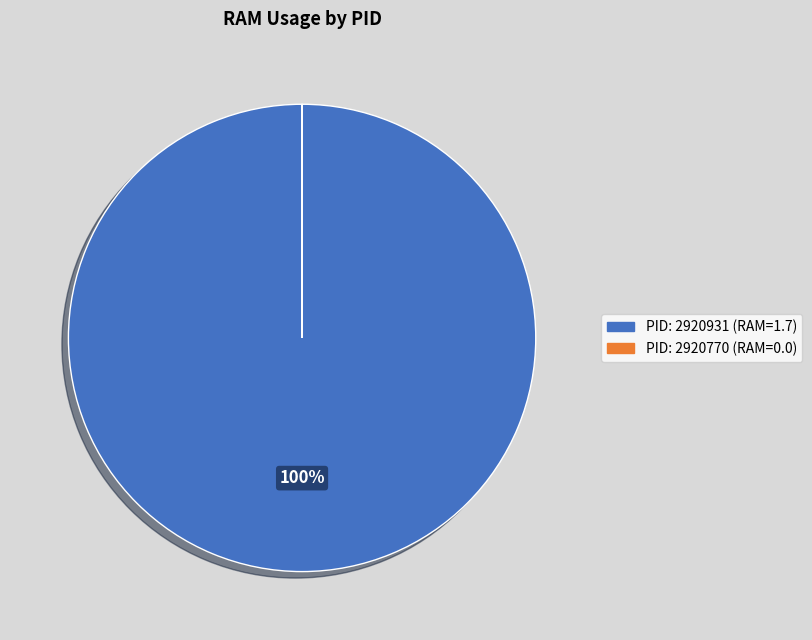

To the nearest percent, what is the difference between the largest and smallest slice percentages?

100%